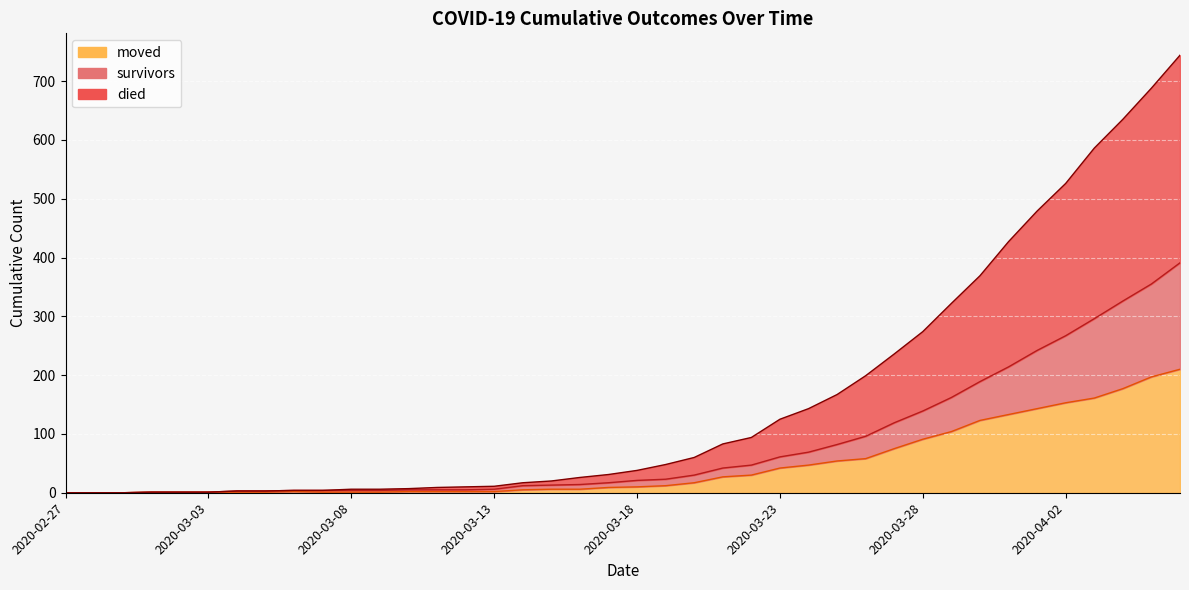

True or false: moved and died intersect in this chart.

False